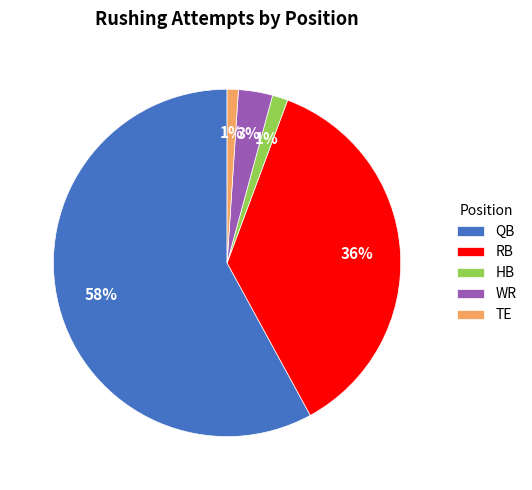

Which slice is the largest?

QB